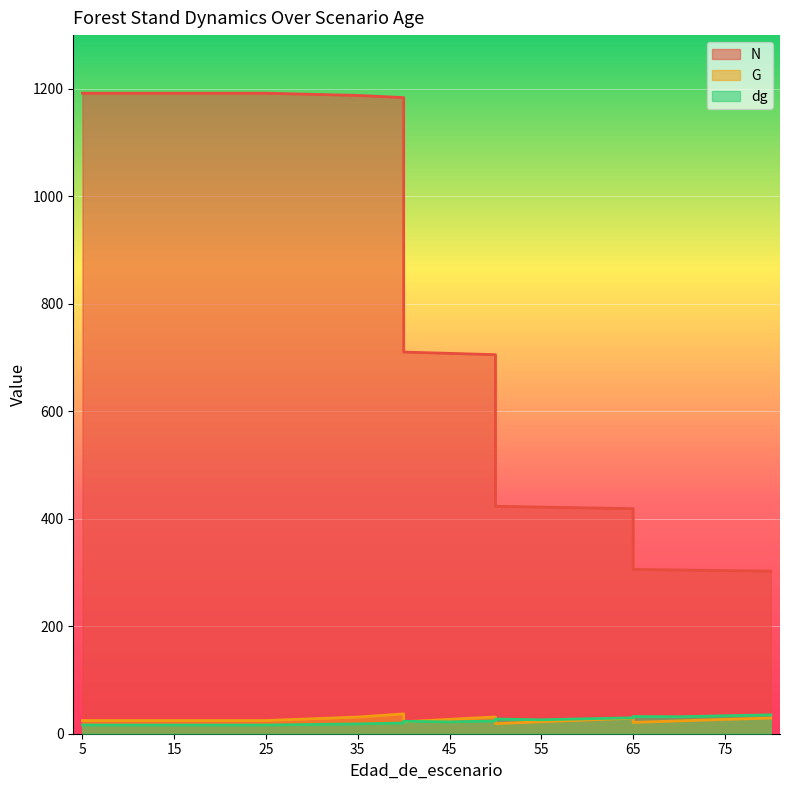

What is the spread (max minus min) of values at 15?

1175.7